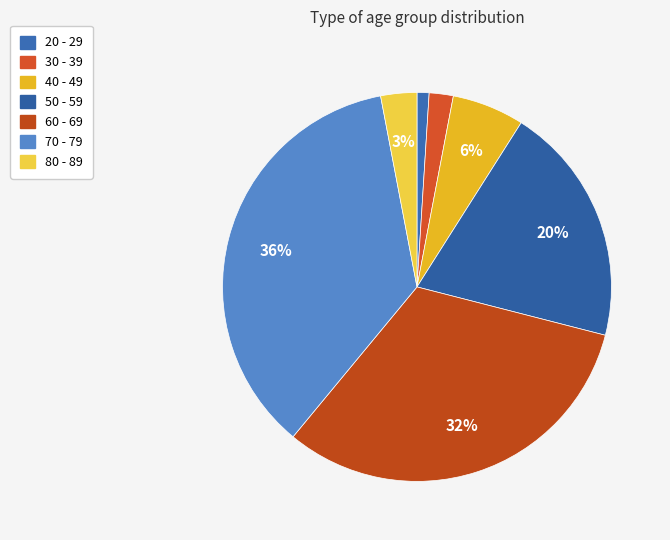

Does 40 - 49 represent more than half of the total?

No